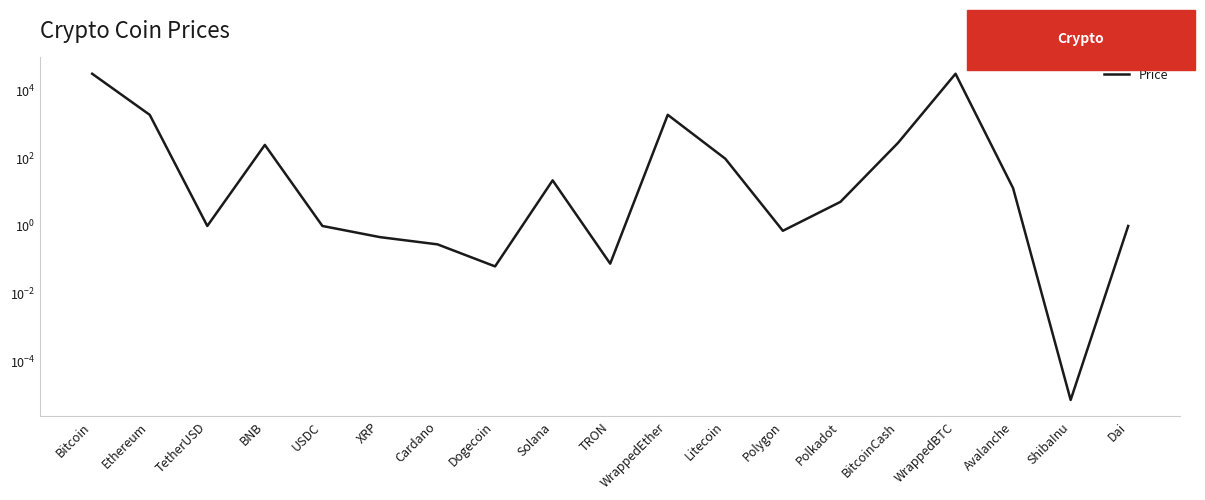

Count the number of values greater than 5.

10